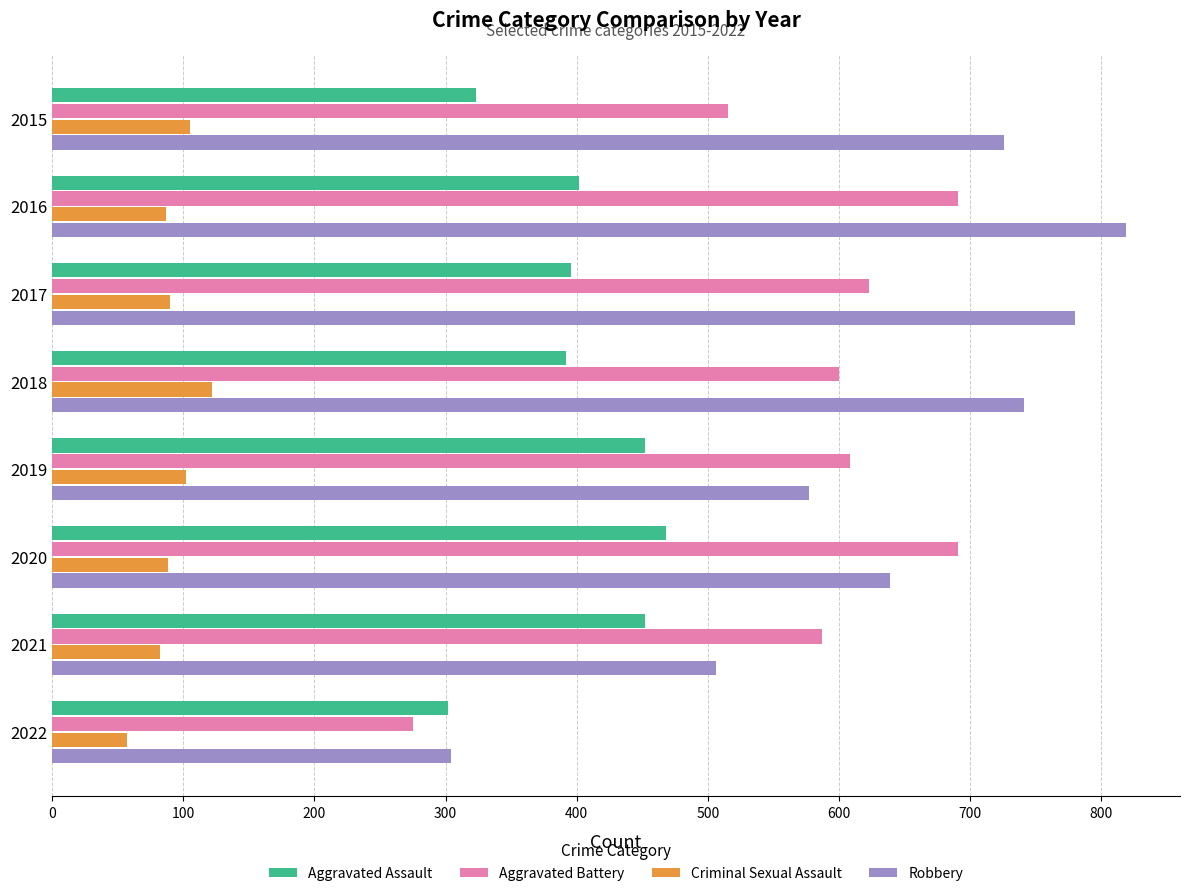

Is it true that Robbery equals 639 at 2020?

True